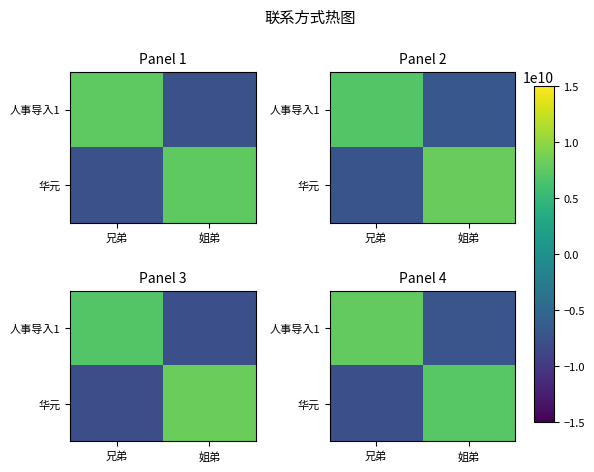

What is the average value of the 人事导入1 series?

353993262.1